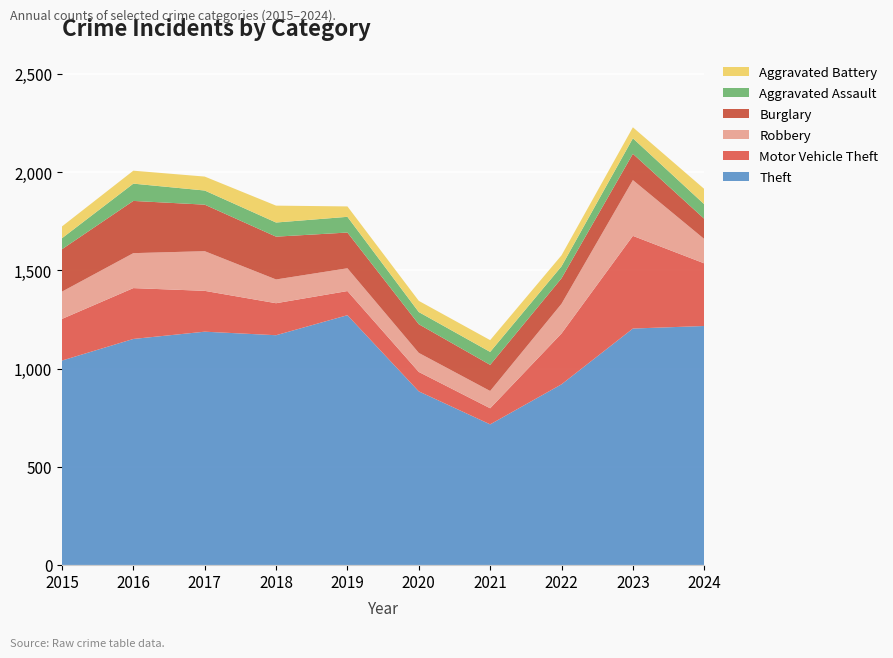

Reading left to right, extract all data points from this chart.

Theft: 1041	1151	1188	1170	1272	884	716	920	1204	1217
Motor Vehicle Theft: 212	259	208	163	123	99	82	259	472	319
Robbery: 139	178	202	121	116	97	88	151	284	124
Burglary: 216	266	237	218	182	146	133	130	134	103
Aggravated Assault: 56	88	72	72	80	62	66	61	79	74
Aggravated Battery: 60	66	71	86	53	57	60	56	56	78